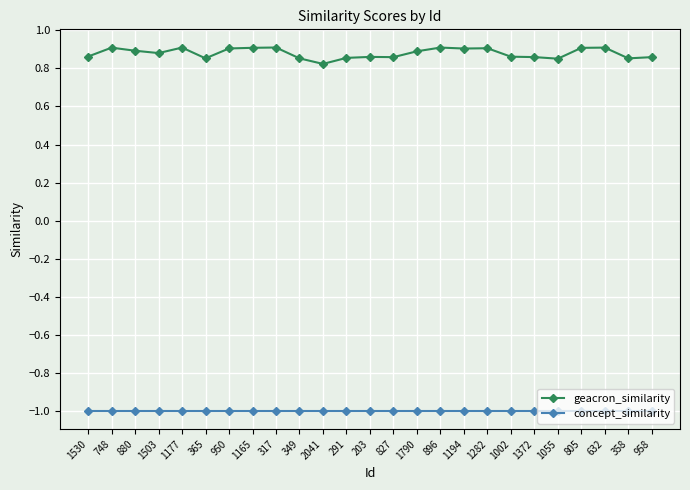

The value of concept_similarity at 1177 is -0.5. True or false?

False